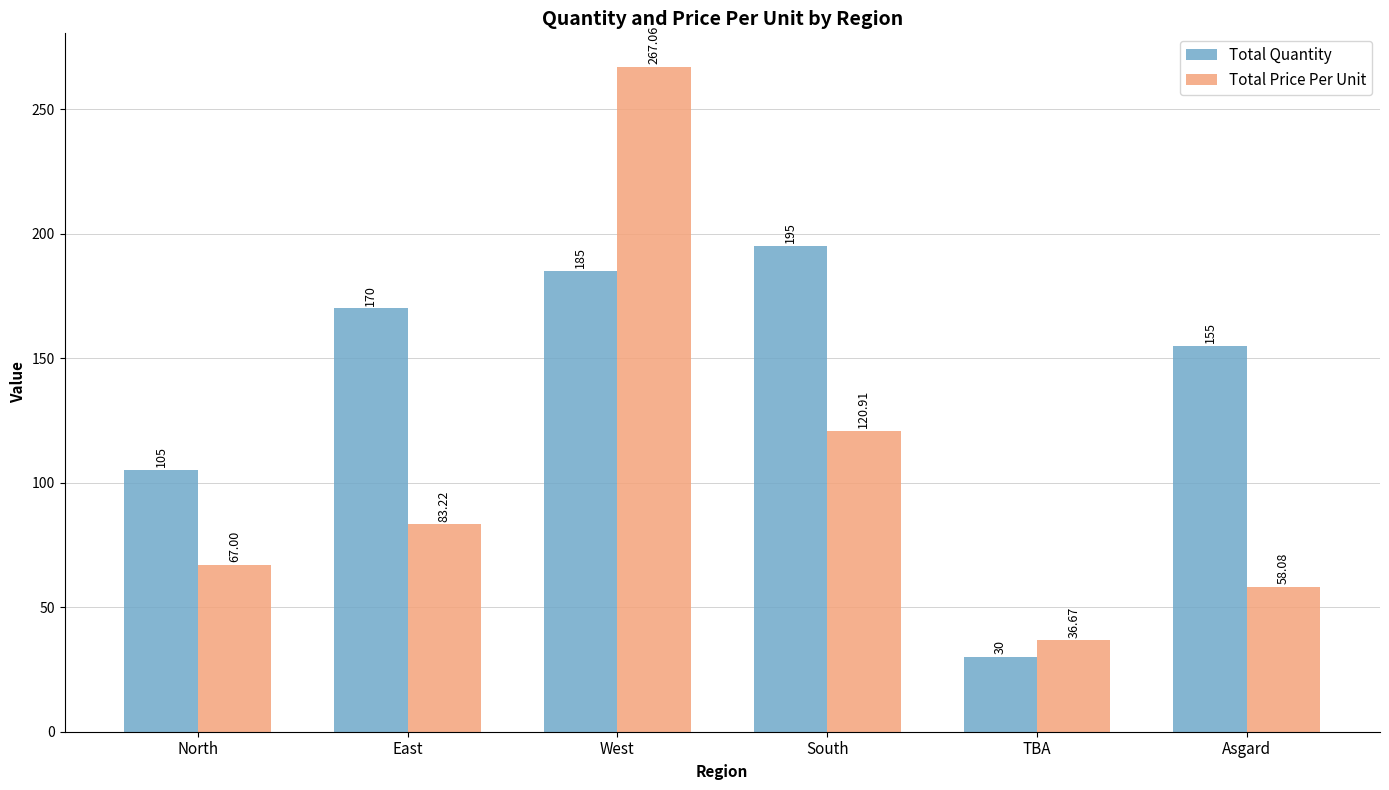

Reading right to left, extract all data points from this chart.

Total Quantity: 155.0	30.0	195.0	185.0	170.0	105.0
Total Price Per Unit: 58.1	36.7	120.9	267.1	83.2	67.0